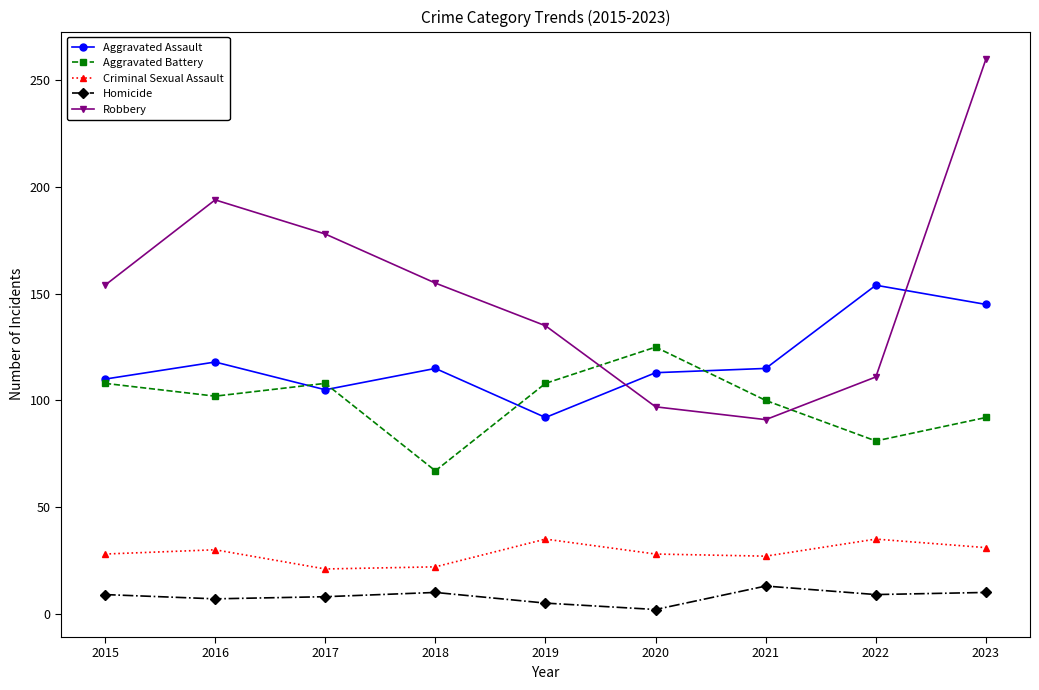

Which series has the largest total across all categories?

Robbery